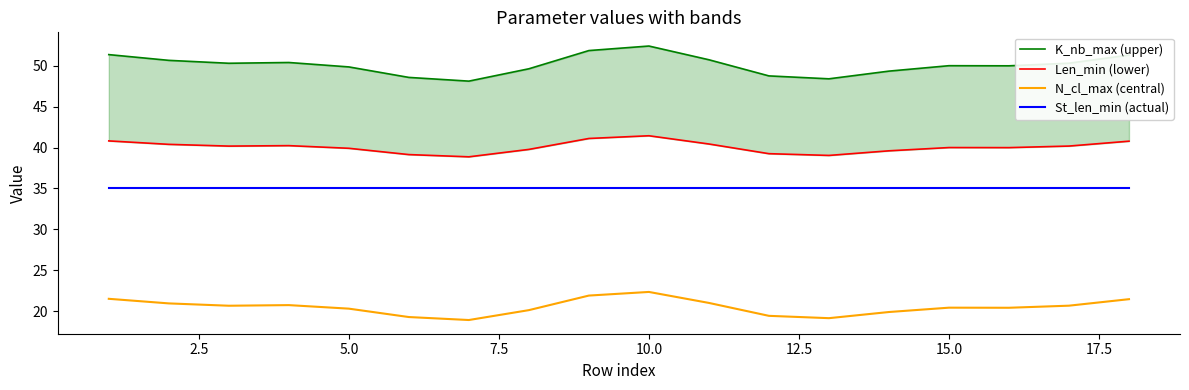

What is the smallest value displayed?

18.9